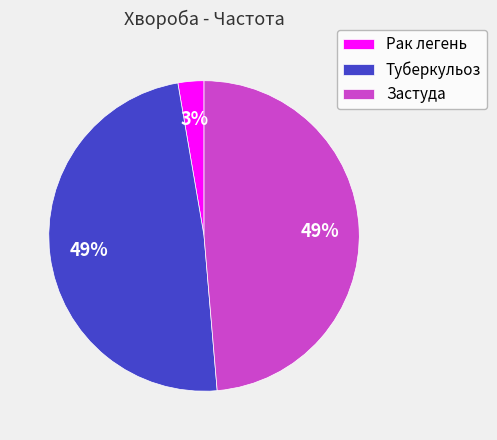

Approximately how many times larger is the value at Застуда compared to Туберкульоз?

1.0